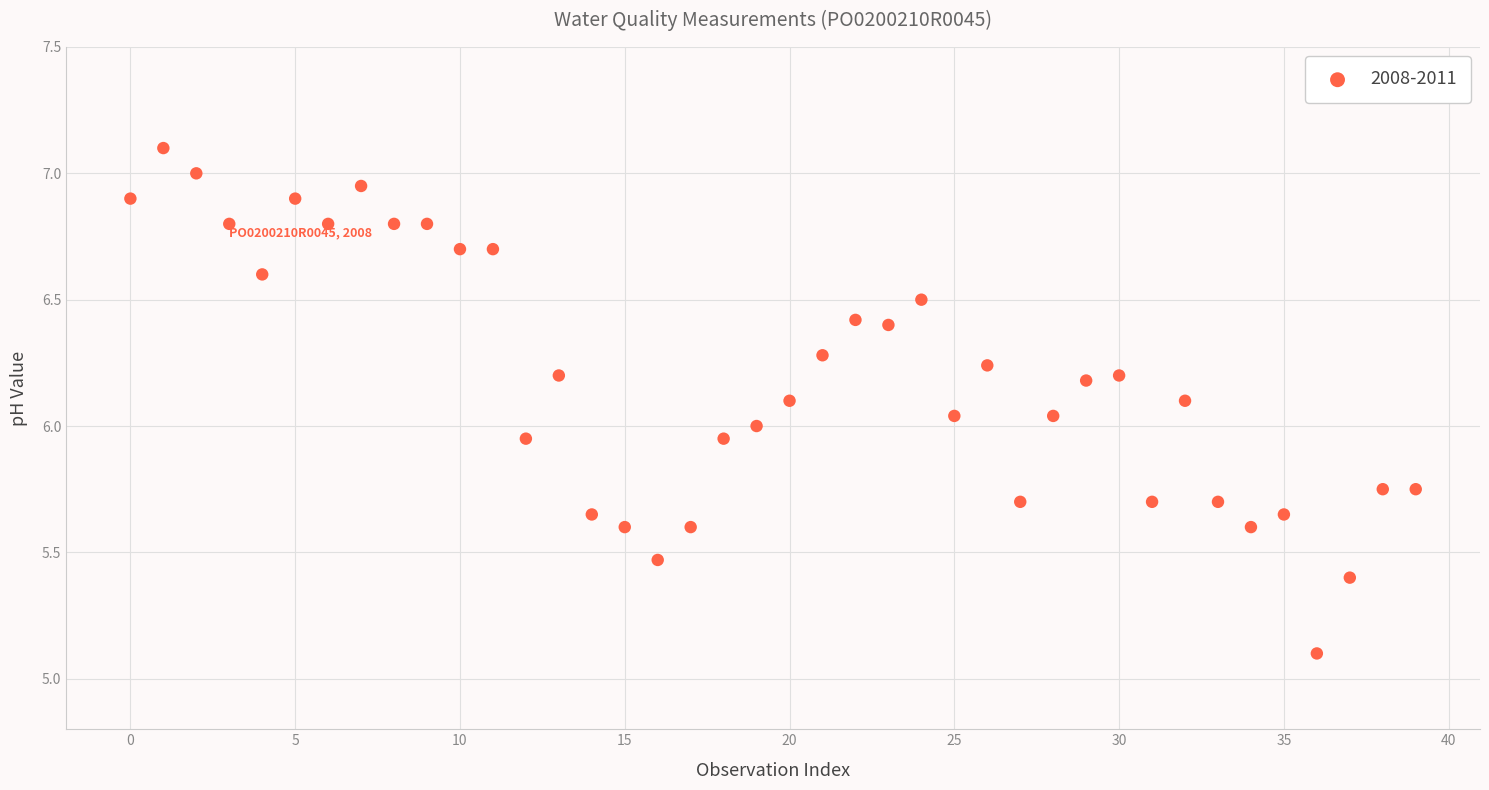

What is the range of Y values (max minus min)?

2.0